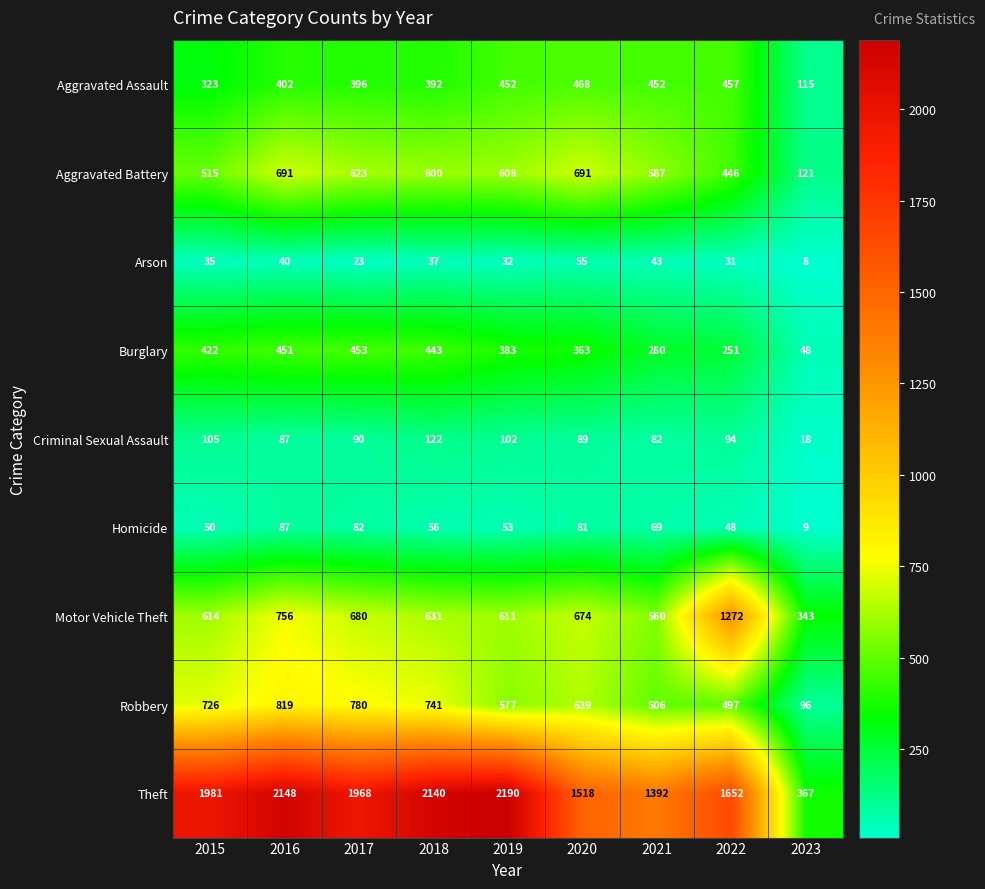

The value of Arson at 2017 is 23. True or false?

True